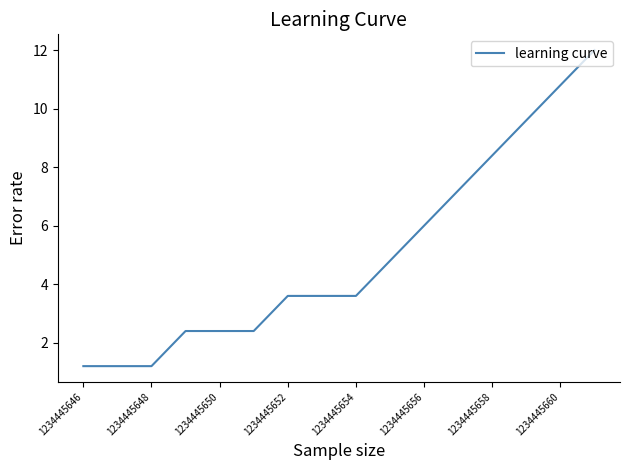

What is the maximum value shown in the chart?

12.0